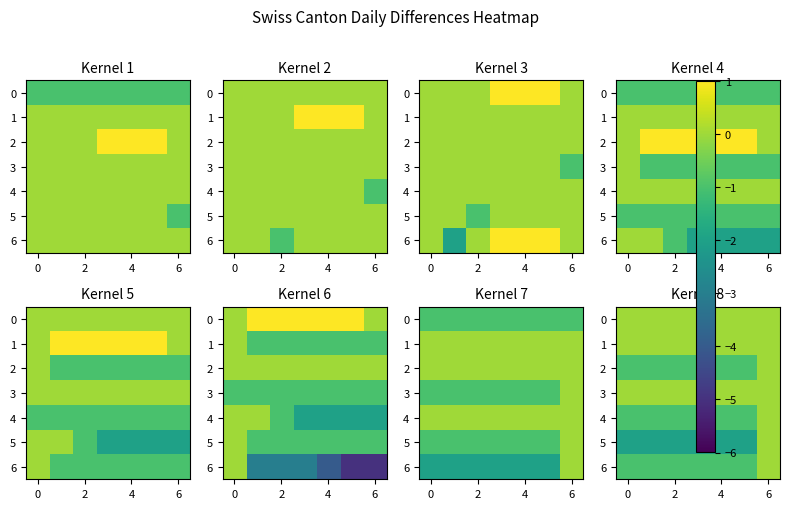

What is the approximate value of 2 at 4?

-1